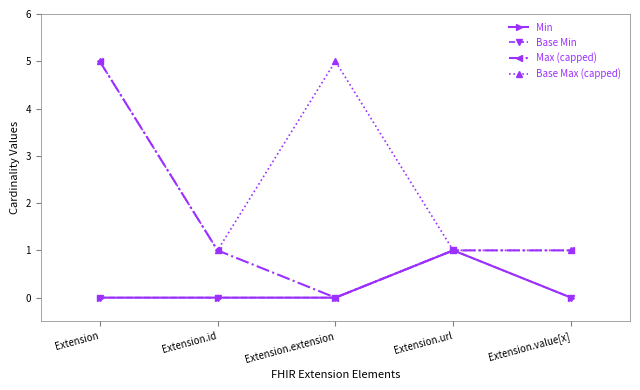

Is this an area chart (filled region under the line)?

No